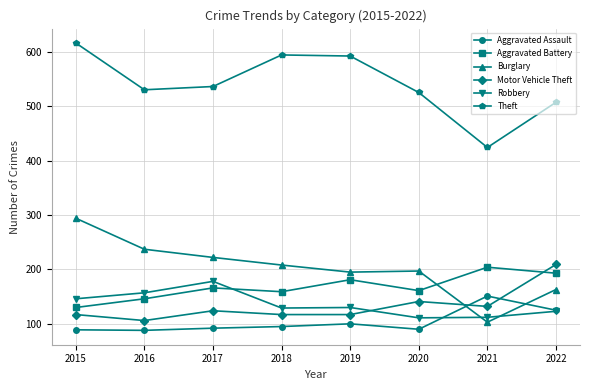

At which label is Theft closest to 520?

2020